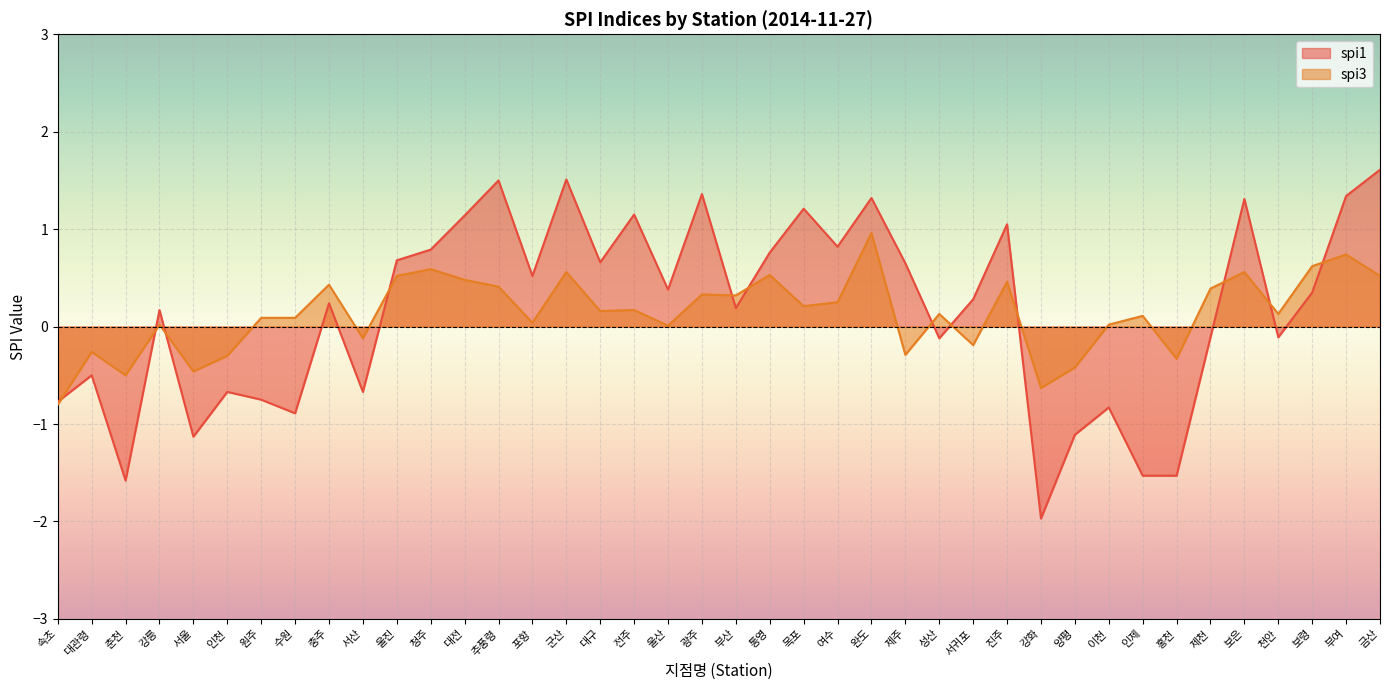

How many lines are shown in the chart?

2